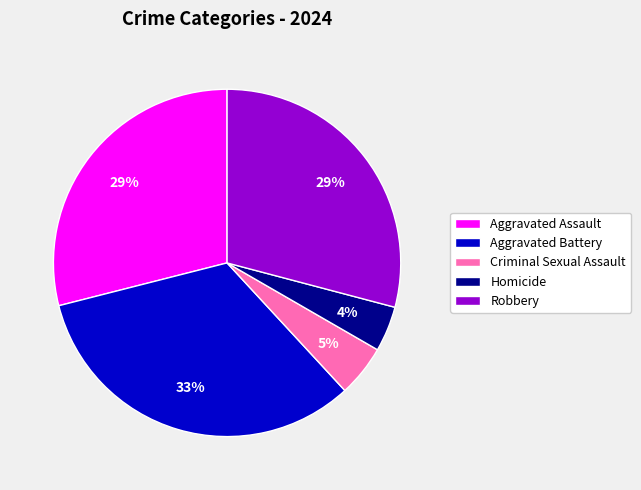

Is the sum of Aggravated Battery and Criminal Sexual Assault greater than half?

No